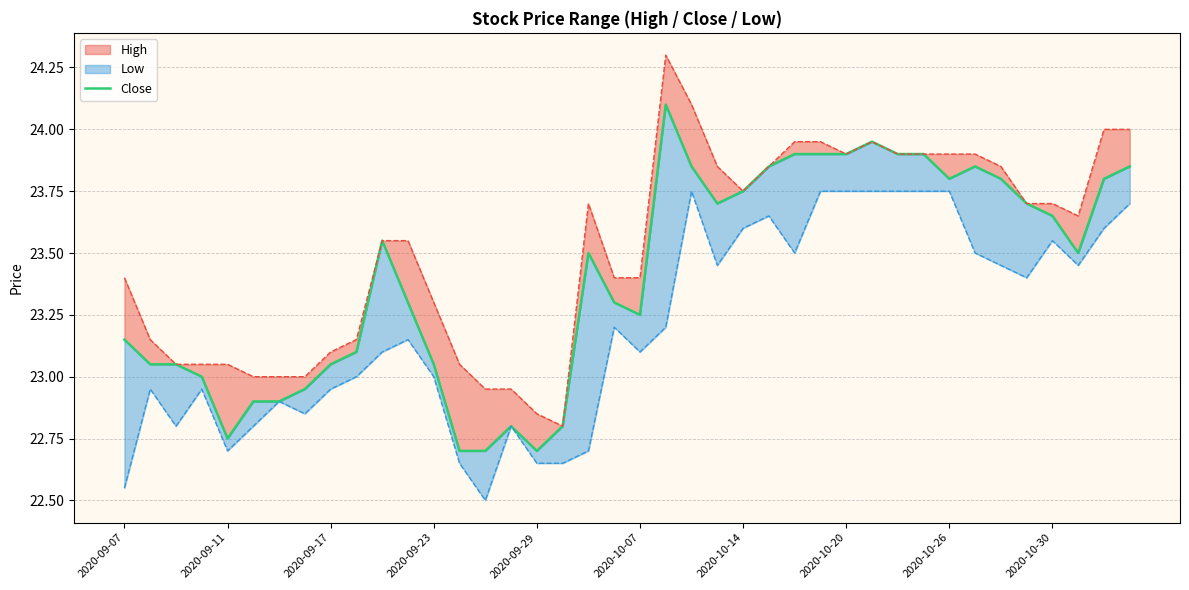

What is the value of the 34th point from the left?

23.9